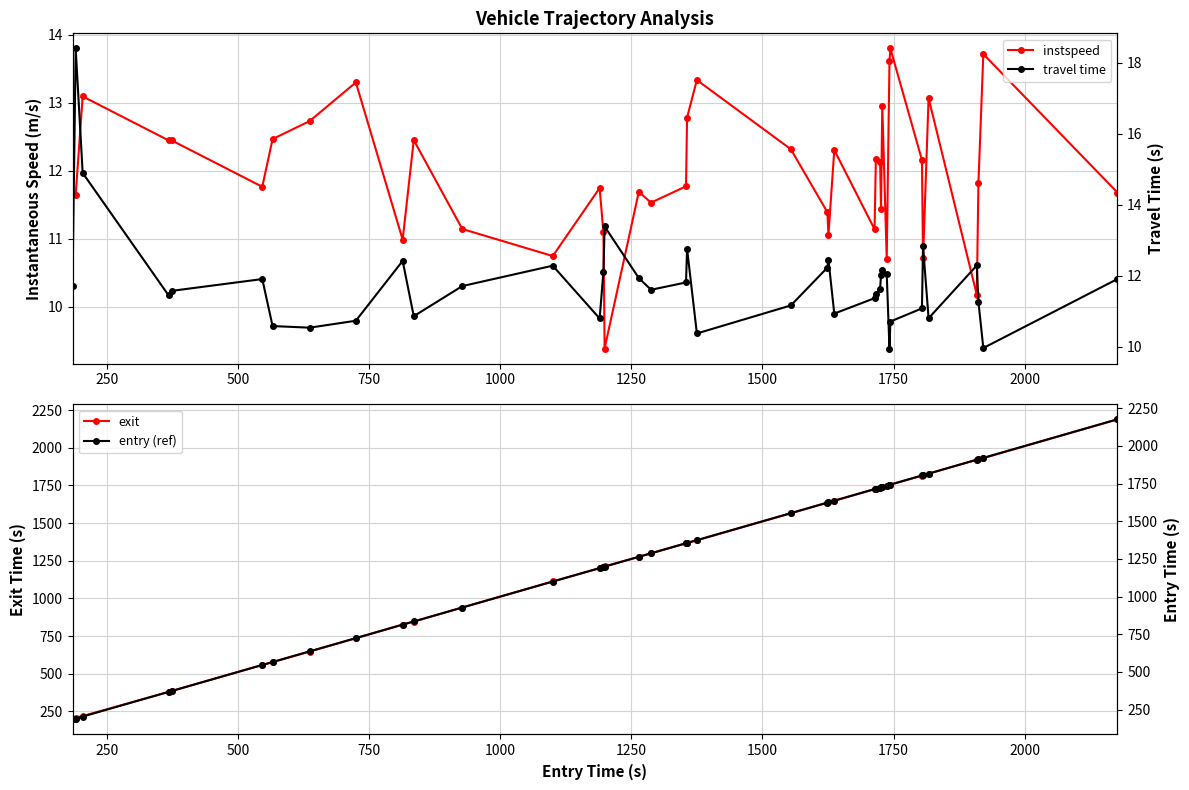

What is the value of the exit point at the 7th from the left?

576.1